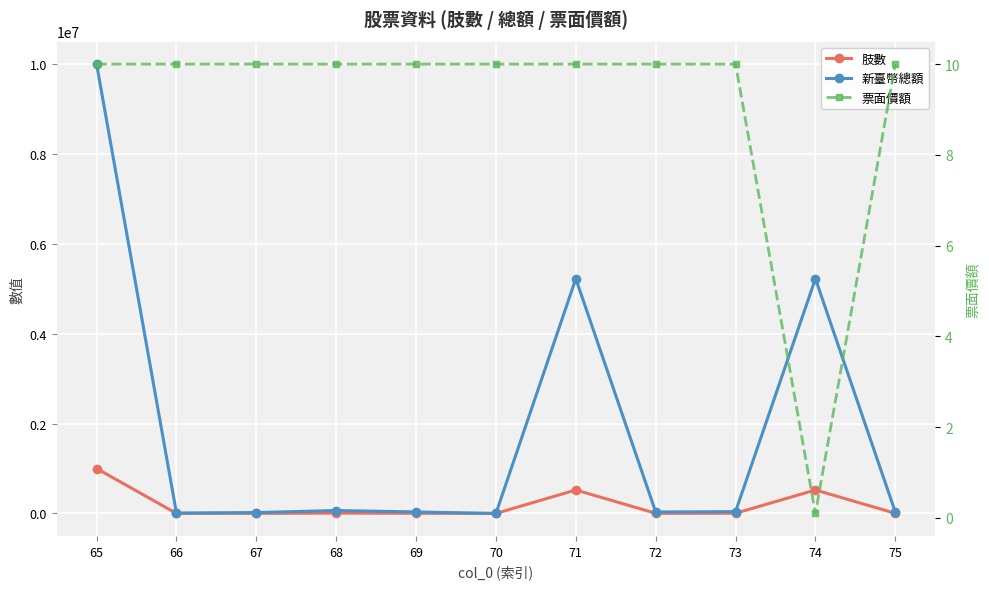

Which series has the widest spread of values?

新臺幣總額